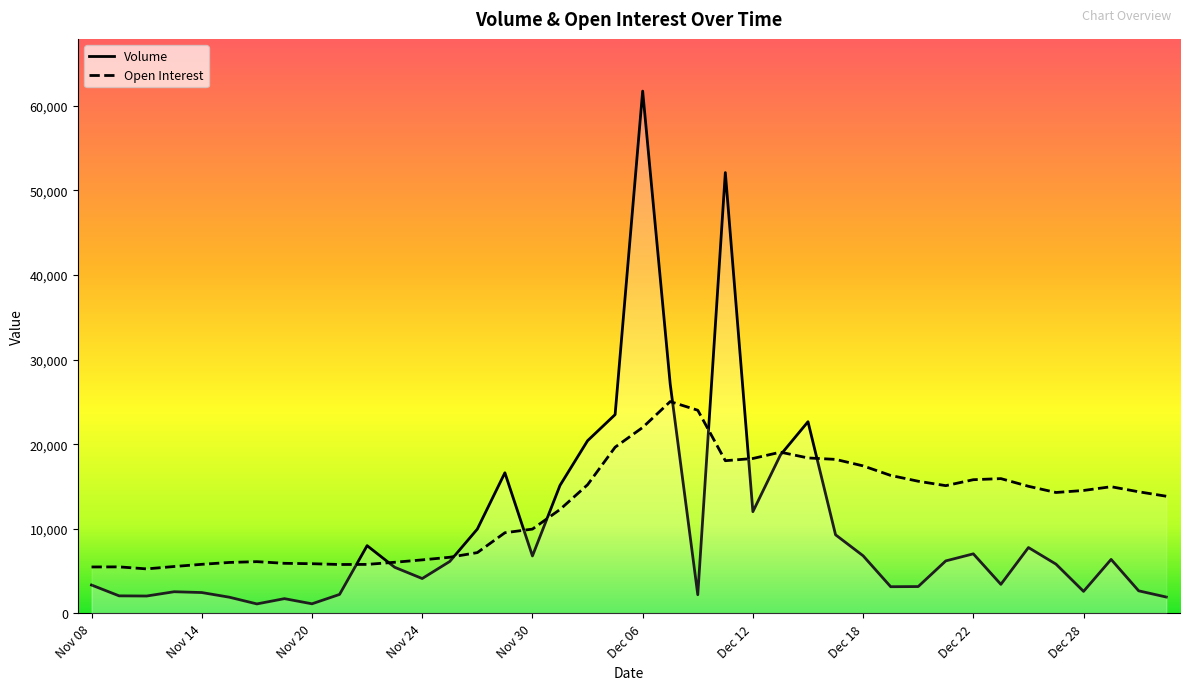

Reading left to right, transcribe all the data shown in this chart.

Volume: Nov 08=3354	Nov 09=2076	Nov 10=2056	Nov 13=2563	Nov 14=2467	Nov 15=1916	Nov 16=1123	Nov 17=1745	Nov 20=1137	Nov 21=2244	Nov 22=8008	Nov 23=5453	Nov 24=4123	Nov 27=6141	Nov 28=9967	Nov 29=16620	Nov 30=6791	Dec 01=15128	Dec 04=20407	Dec 05=23496	Dec 06=61724	Dec 07=27094	Dec 08=2208	Dec 11=52096	Dec 12=12024	Dec 13=18724	Dec 14=22654	Dec 15=9291	Dec 18=6812	Dec 19=3157	Dec 20=3174	Dec 21=6207	Dec 22=7041	Dec 25=3435	Dec 26=7786	Dec 27=5823	Dec 28=2605	Dec 29=6382	Jan 02=2670	Jan 03=1937
Open Interest: Nov 08=5489	Nov 09=5501	Nov 10=5262	Nov 13=5545	Nov 14=5802	Nov 15=6023	Nov 16=6118	Nov 17=5920	Nov 20=5875	Nov 21=5781	Nov 22=5793	Nov 23=6045	Nov 24=6327	Nov 27=6638	Nov 28=7186	Nov 29=9534	Nov 30=9965	Dec 01=12282	Dec 04=15204	Dec 05=19643	Dec 06=21976	Dec 07=25035	Dec 08=24010	Dec 11=18047	Dec 12=18310	Dec 13=19057	Dec 14=18374	Dec 15=18204	Dec 18=17434	Dec 19=16308	Dec 20=15620	Dec 21=15099	Dec 22=15802	Dec 25=15931	Dec 26=15024	Dec 27=14291	Dec 28=14530	Dec 29=14973	Jan 02=14375	Jan 03=13850